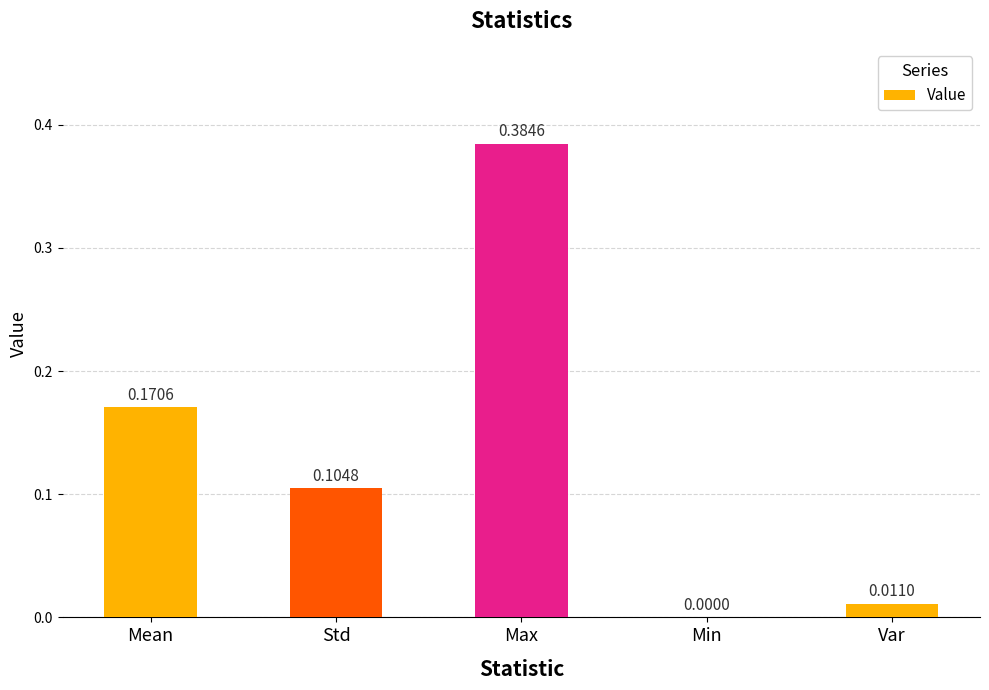

What is the sum of all values?

0.7